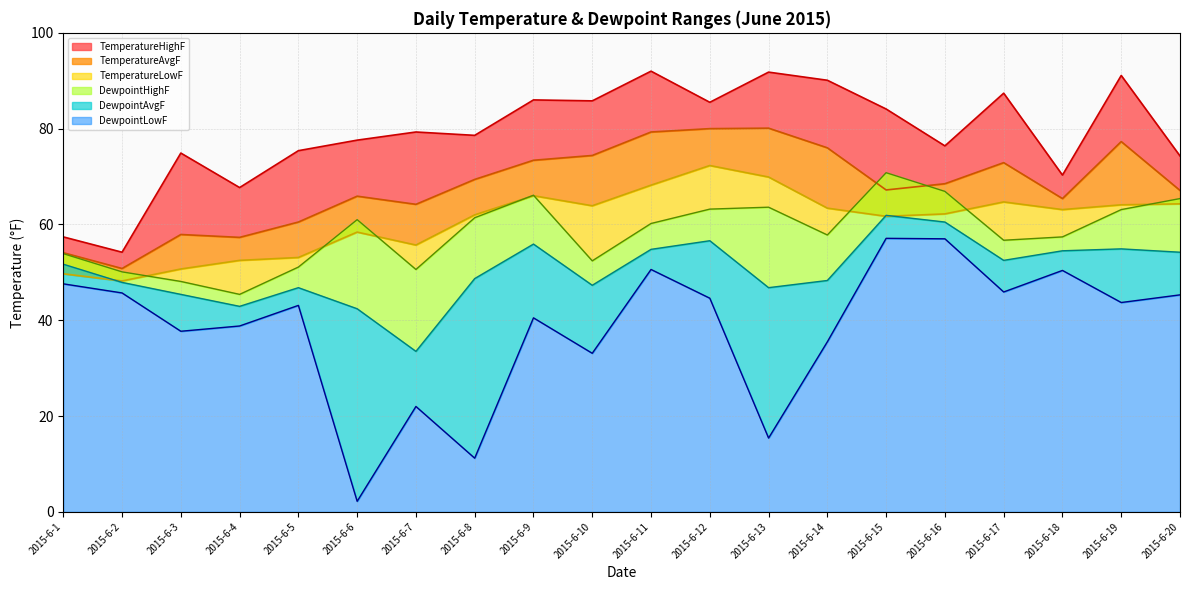

What is the highest value of the DewpointLowF series?

57.1